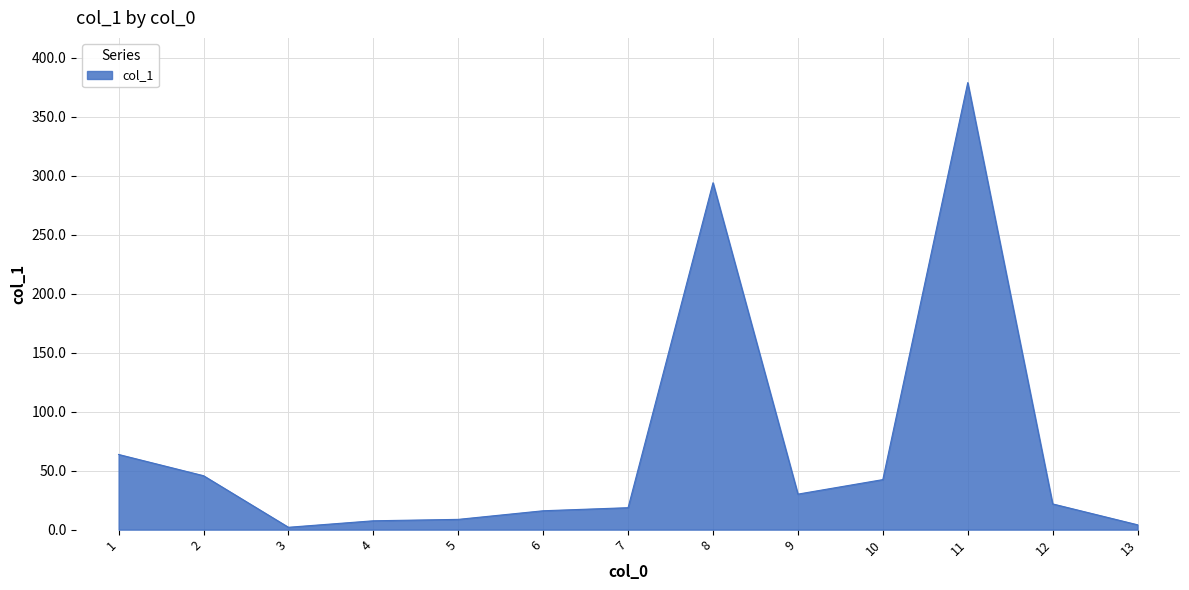

Is it true that the value at 8 is 119.9?

False